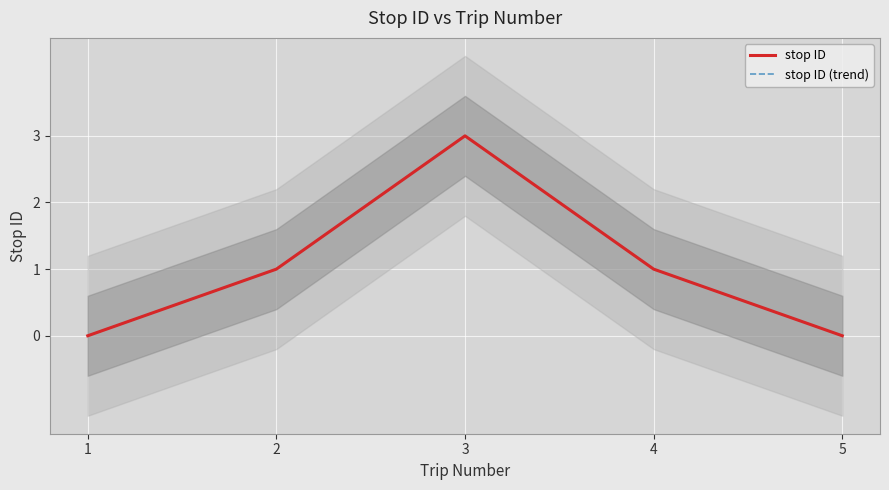

Reading left to right, what are all the values shown in this chart?

stop ID: 0	1	3	1	0
stop ID (trend): 0	1	3	1	0